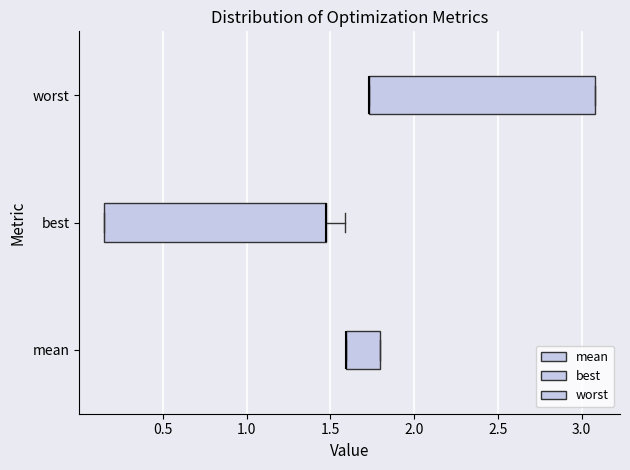

Where does the right whisker of the box for best end on the x-axis? The values are not printed on the chart, so give them approximately, as read against the axis.

1.60